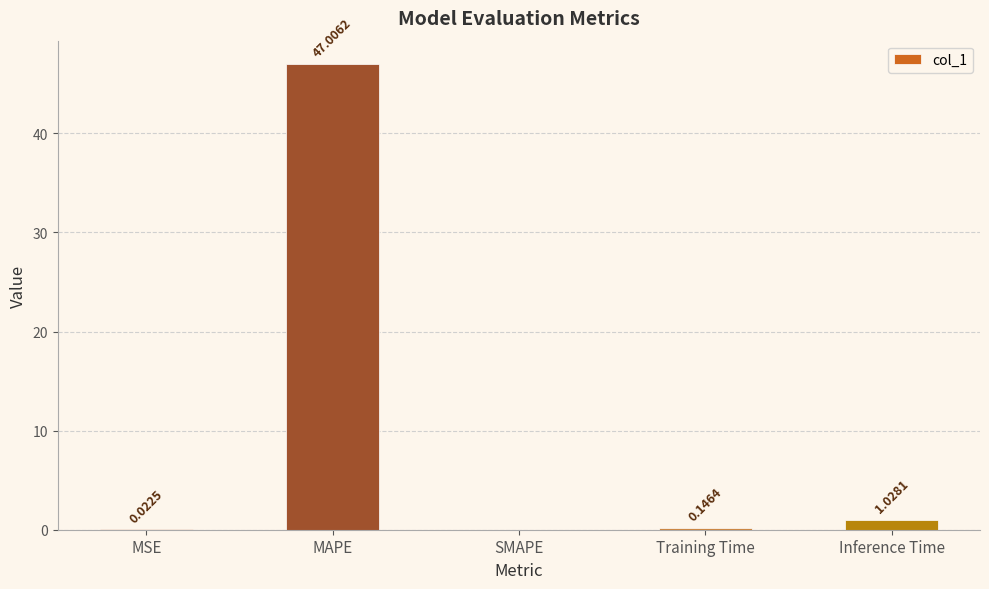

What is the sum of the values at Training Time and Inference Time?

1.2